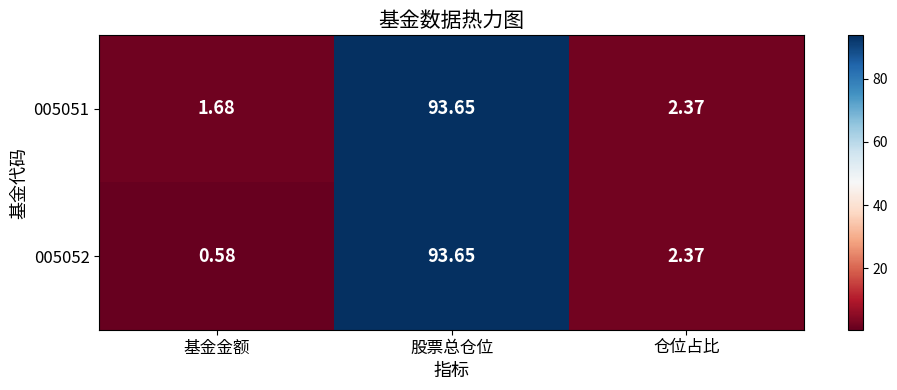

What is the total value across all series at 基金金额?

2.3